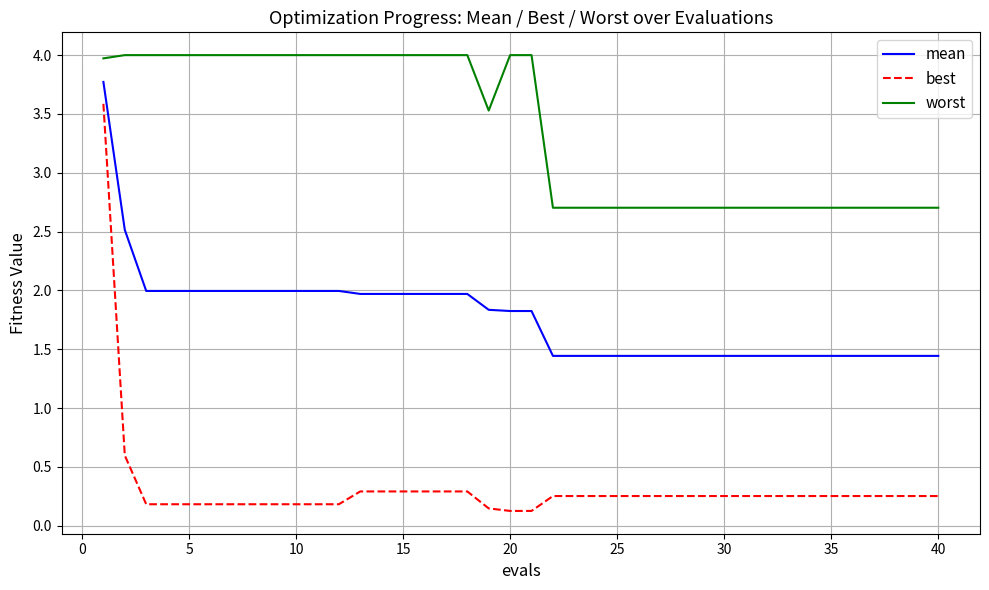

Which series has the largest total across all categories?

worst